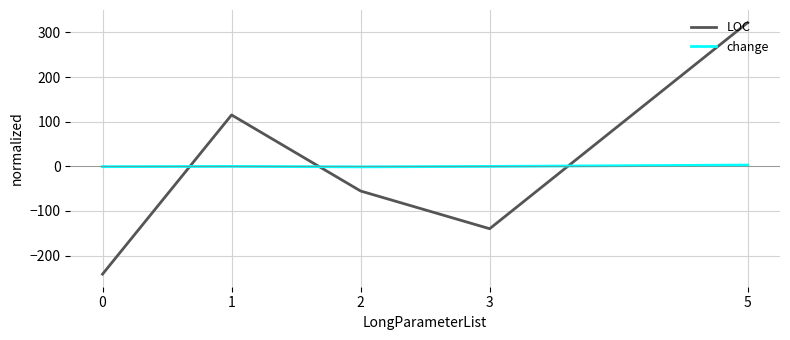

What is the greatest value displayed?

322.1